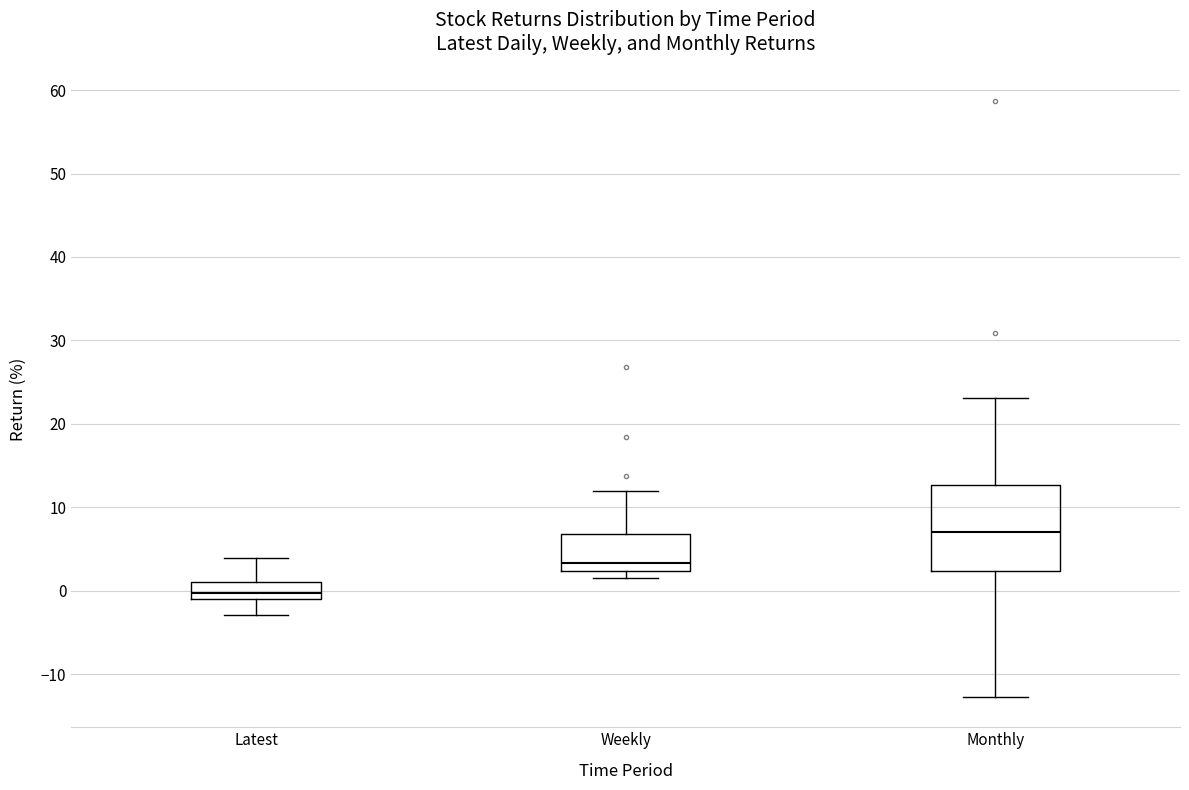

Reading left to right, transcribe this box plot: for each box, give where its median line is, the range the box spans, and where its two whiskers end, as read against the y-axis. The values are not printed on the chart, so give them approximately, as read against the axis.

Latest: median 0, box -1 to 1, whiskers -3 to 4
Weekly: median 3, box 2 to 7, whiskers 2 (just below the box's lower edge) to 12
Monthly: median 7, box 2 to 13, whiskers -13 to 23